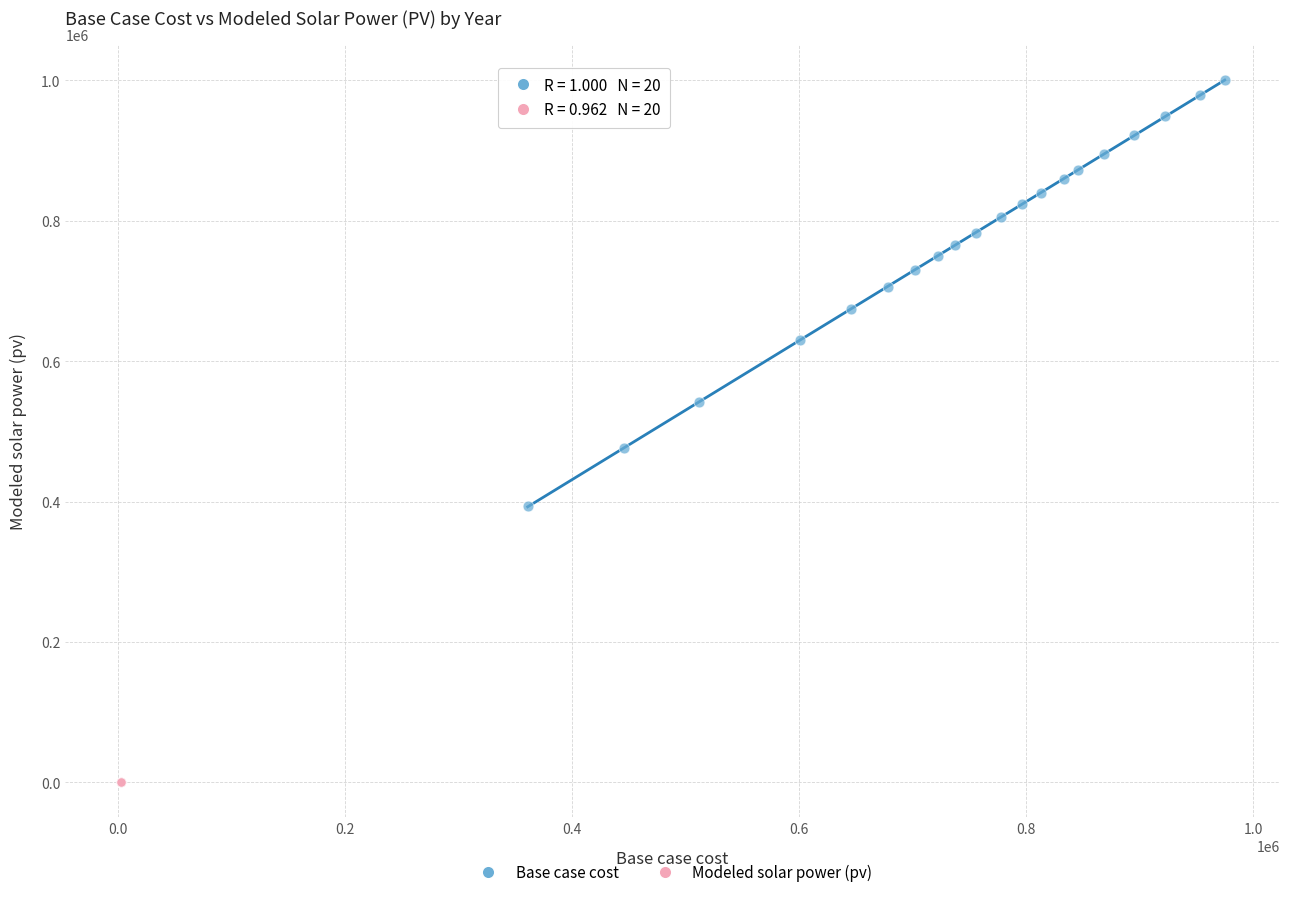

Which series contains the lowest Y value?

Modeled solar power (pv)